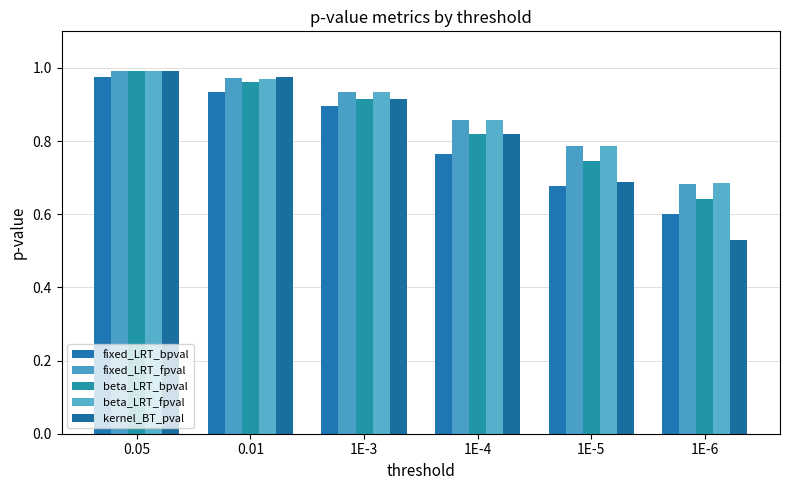

Rank the series by their maximum value, from highest to lowest.

beta_LRT_bpval, kernel_BT_pval, fixed_LRT_fpval, beta_LRT_fpval, fixed_LRT_bpval